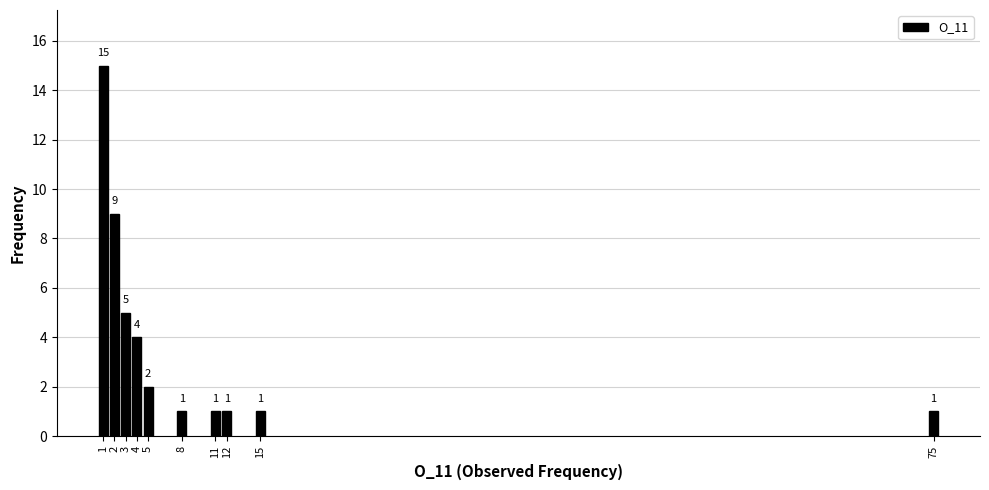

Reading left to right, list all the values displayed in this chart.

1=15	2=9	3=5	4=4	5=2	8=1	11=1	12=1	15=1	75=1